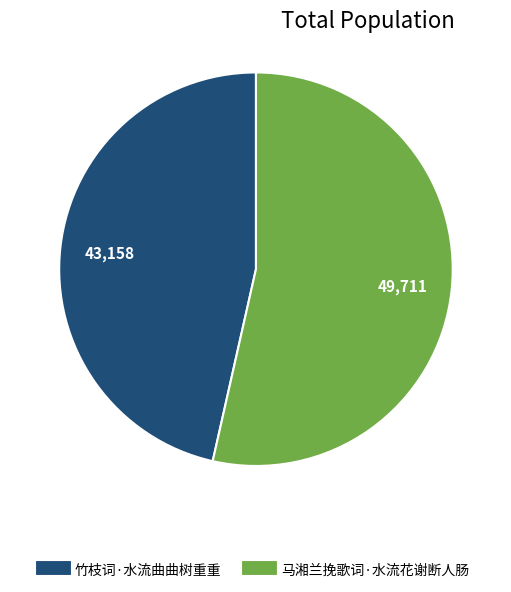

How many slices are in this pie chart?

2